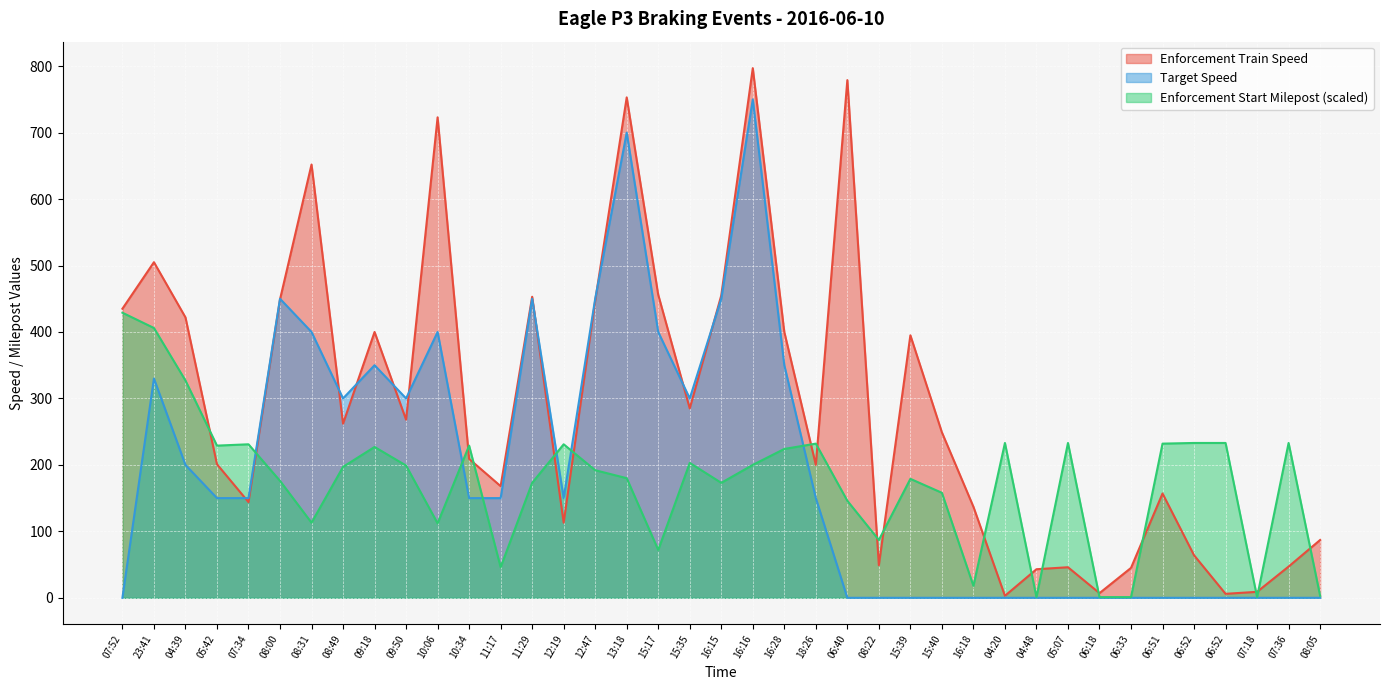

How many lines are shown in the chart?

3